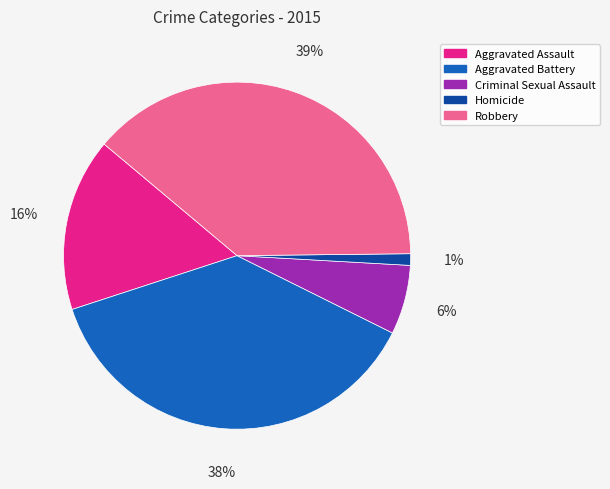

What percentage is the Aggravated Assault slice, to the nearest percent?

16%